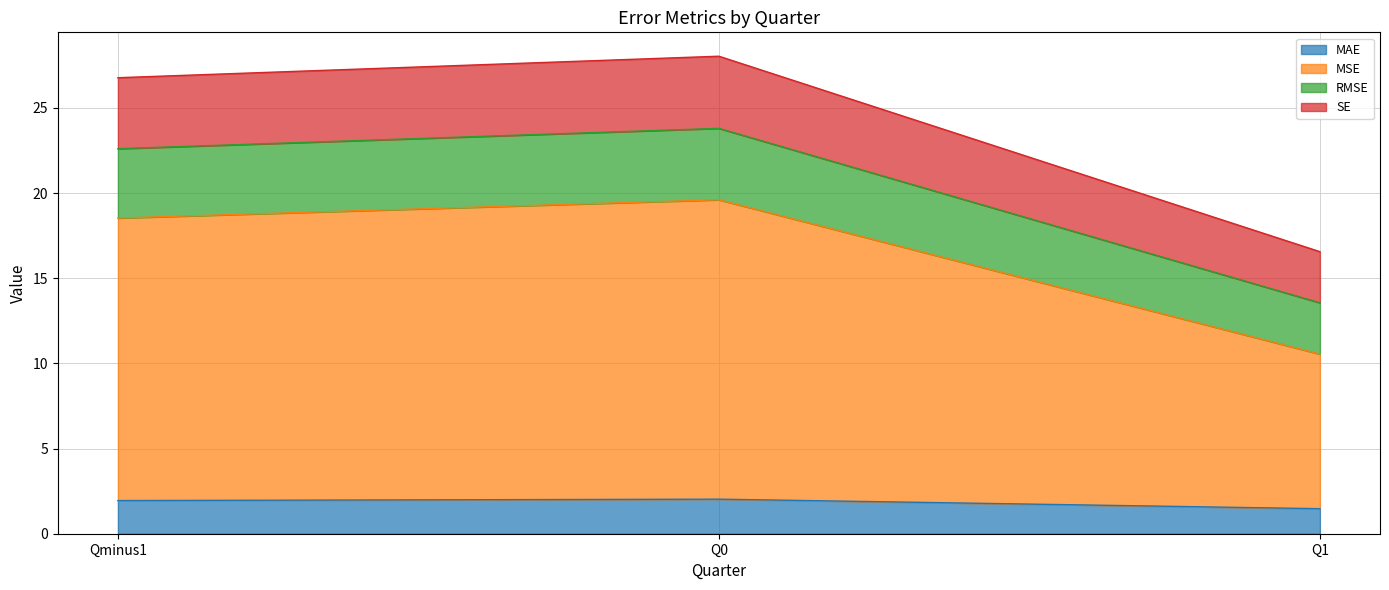

Which category has the highest value in the MSE series?

Q0